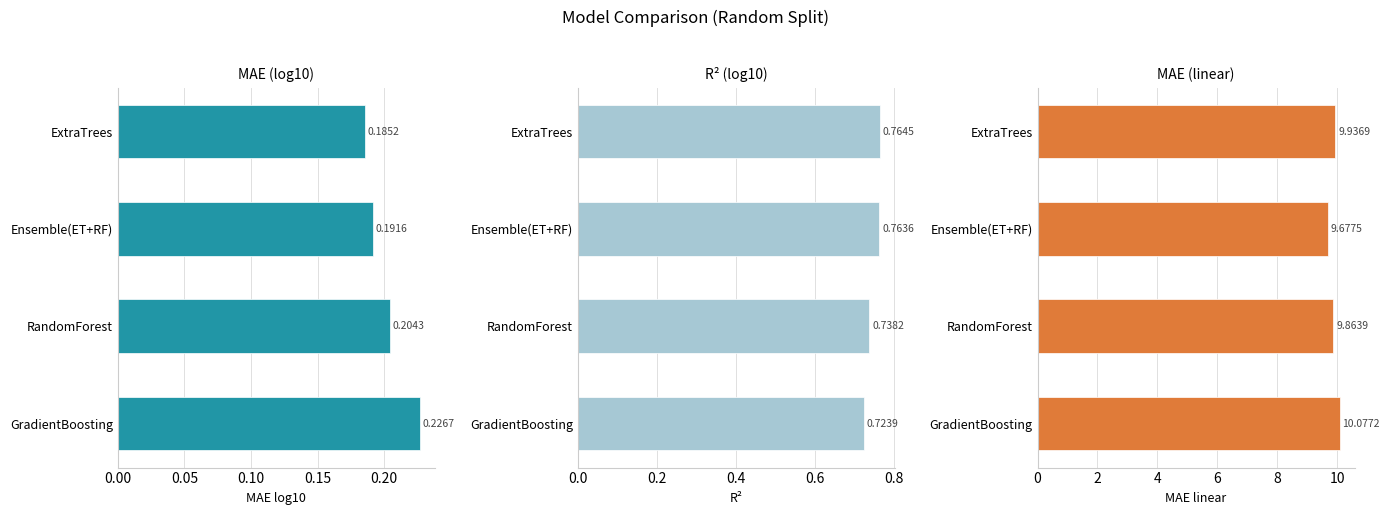

How many series are shown in this chart?

3